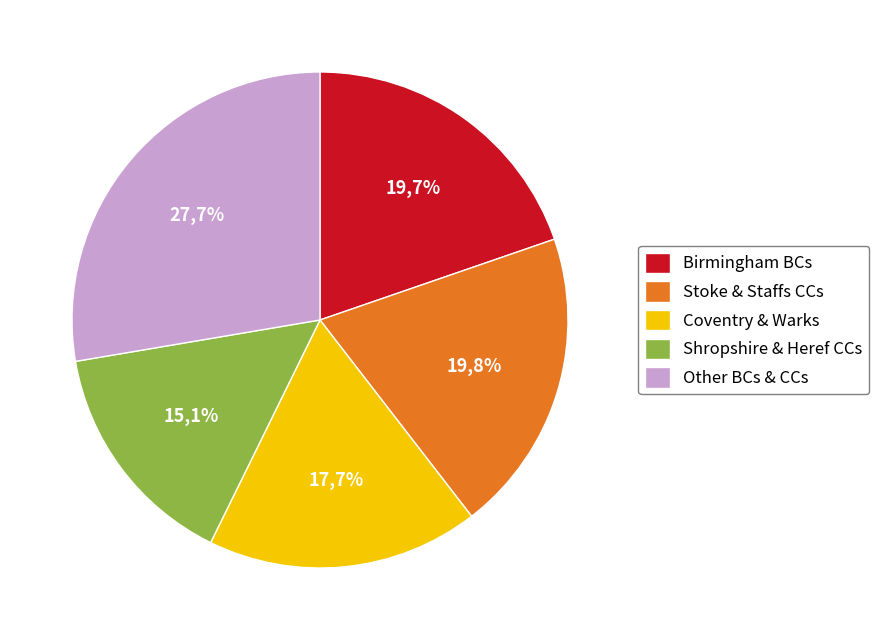

Is there any slice that represents more than half of the pie?

No